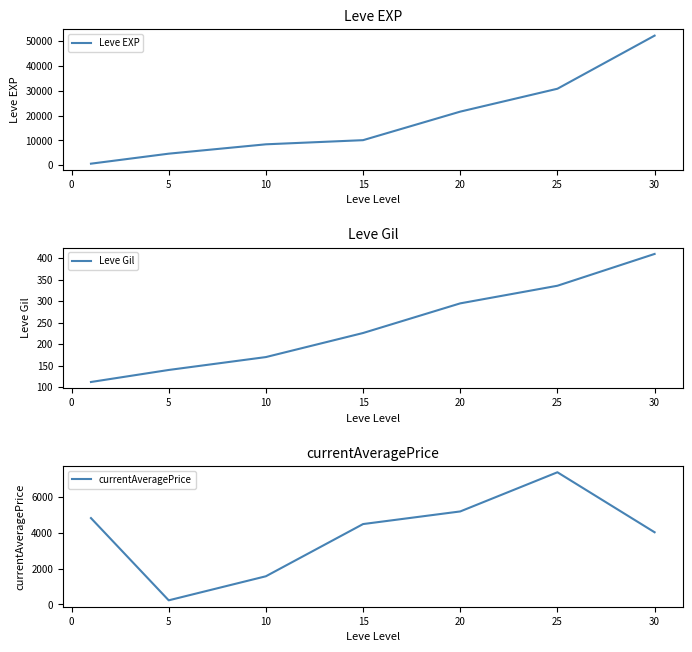

What is the minimum value for Leve Gil?

112